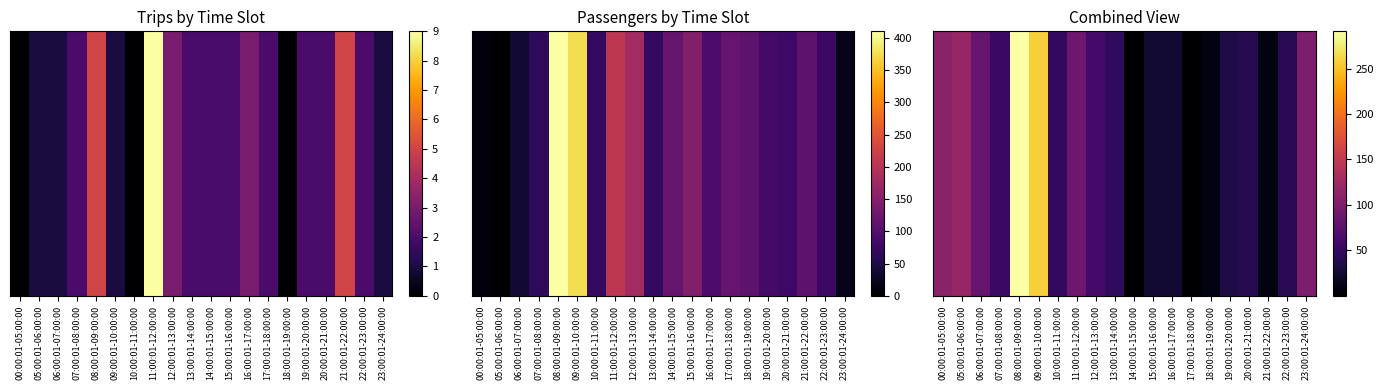

Where is the data nearest to the value 145?

05:00:01-06:00:00